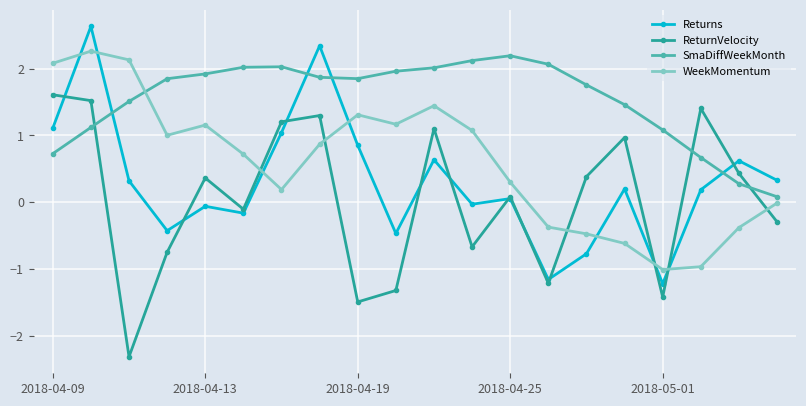

True or false: WeekMomentum has more than 1 points higher than both neighbors.

True